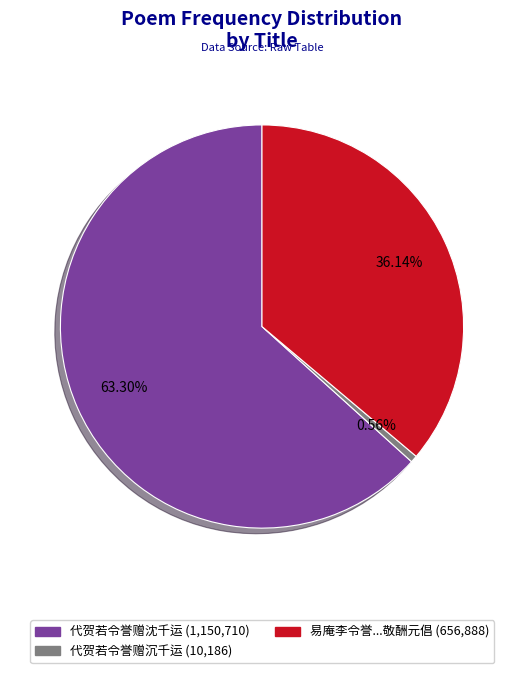

Does any single category account for the majority?

Yes